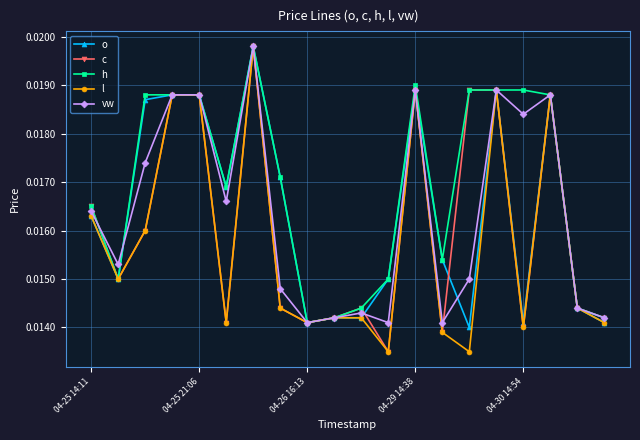

How many interior local valleys does the vw series have?

6